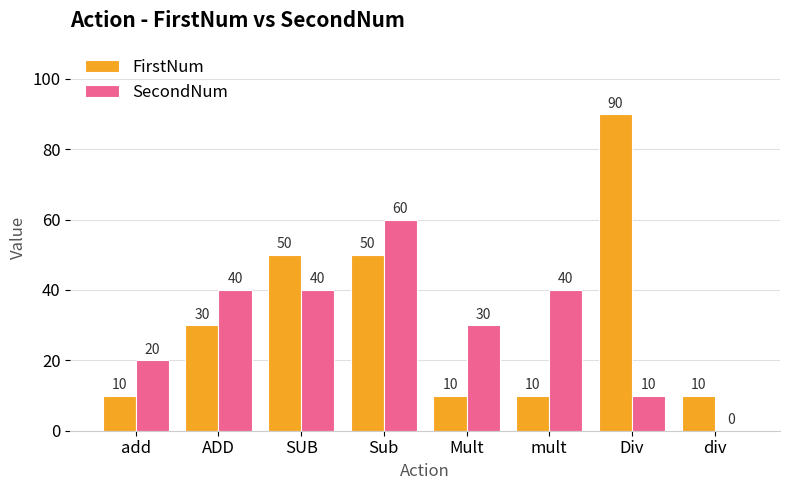

Does the chart contain stacked bars?

No